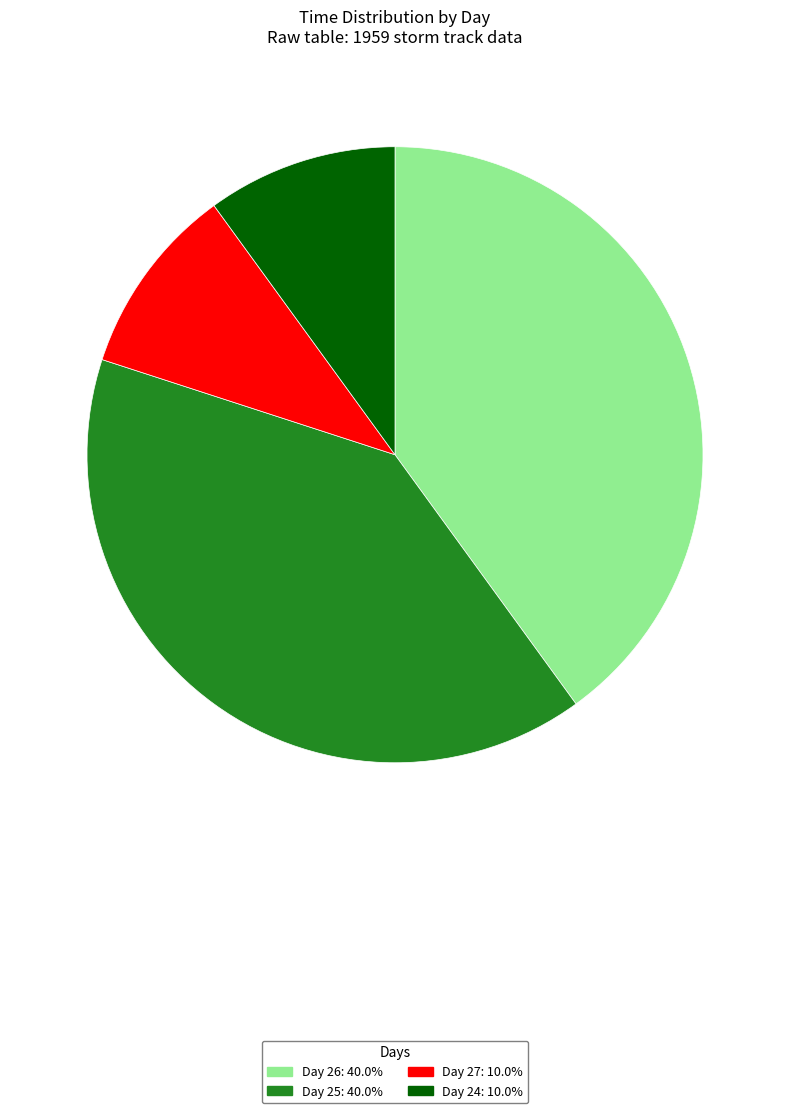

Does any single category account for the majority?

No